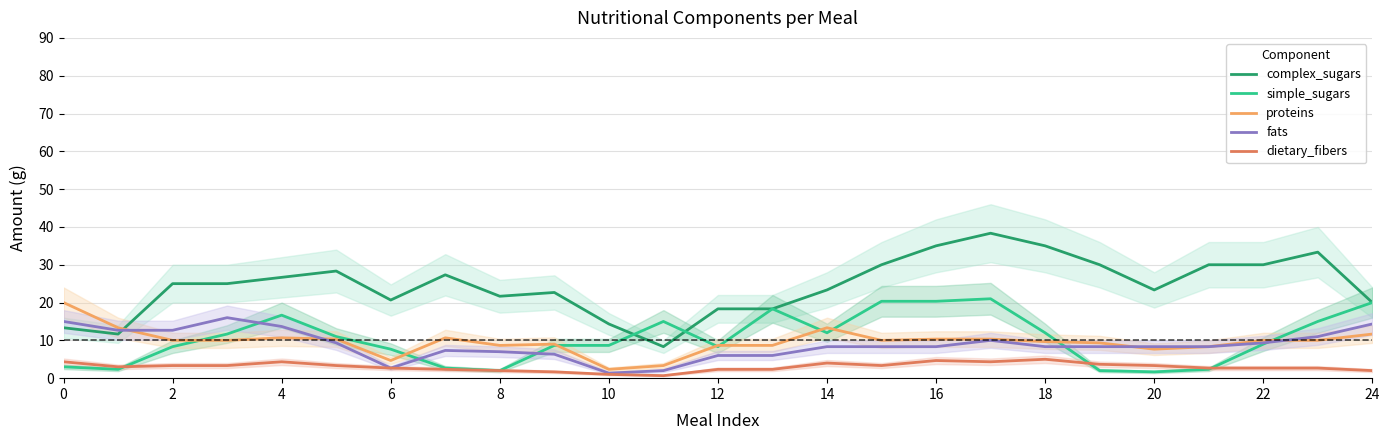

How many data points in complex_sugars are above 25?

11